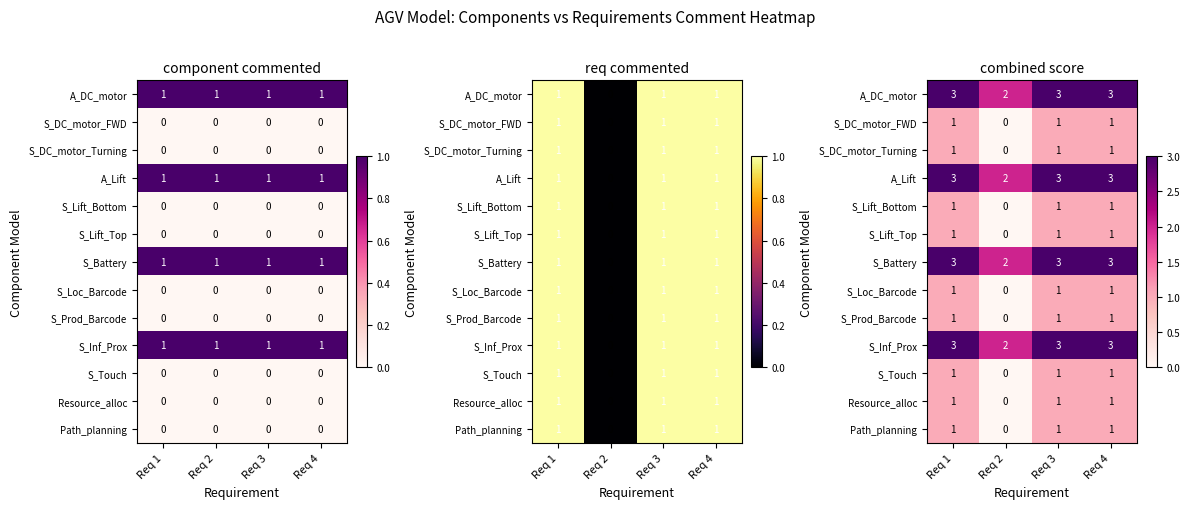

The Resource_alloc series shows 1 at Req 4. True or false?

True